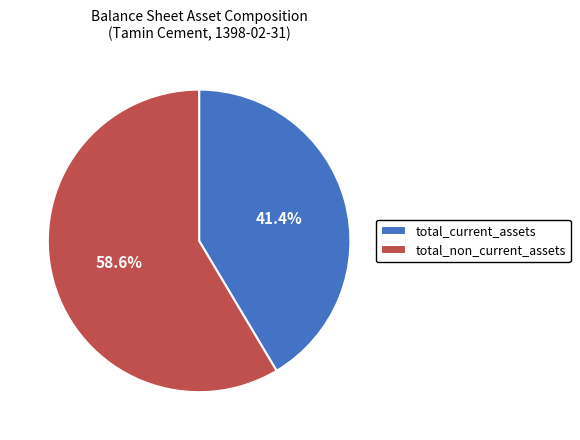

What is the total percentage of total_non_current_assets and total_current_assets?

100.0%